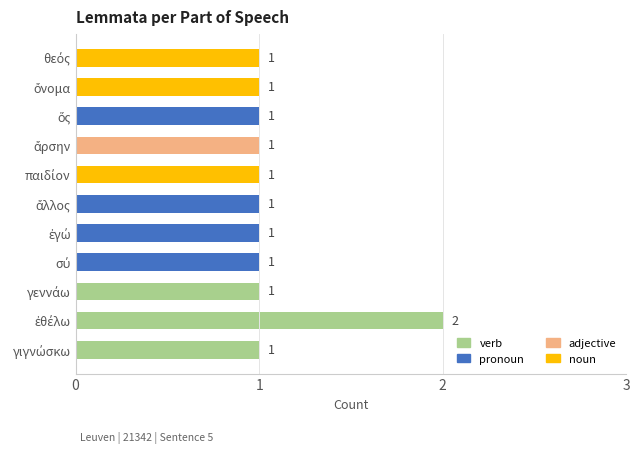

What is the sum of all values?

12